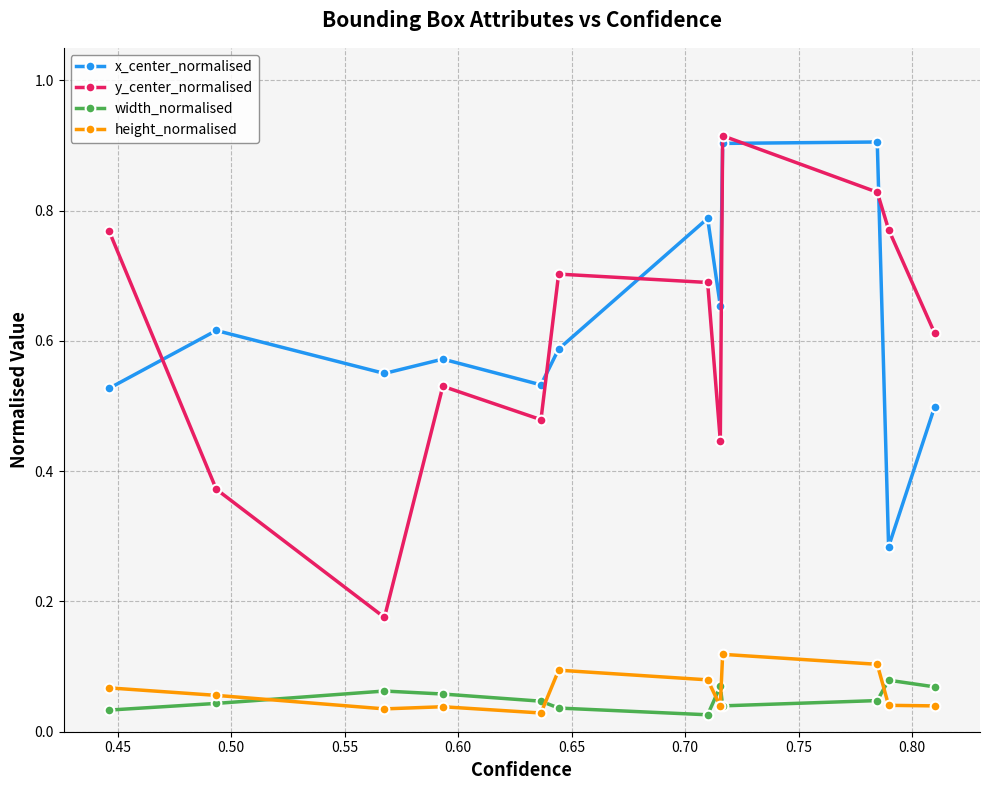

At how many categories does at least one series exceed 0?

12